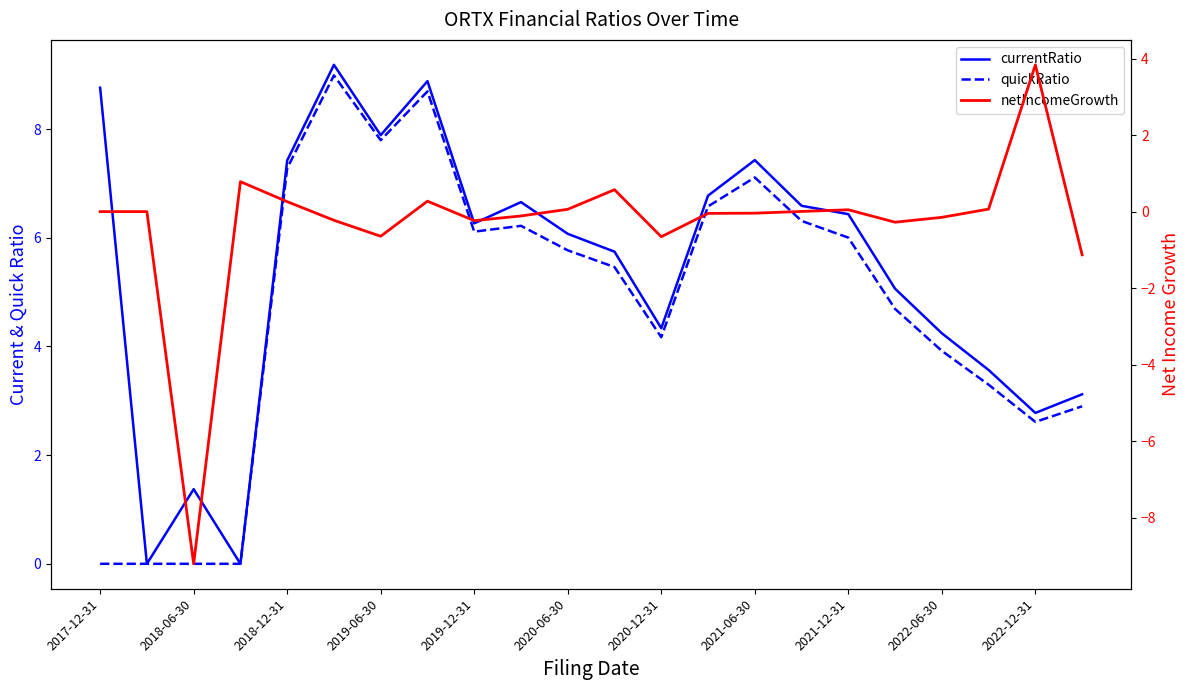

How many lines are shown in the chart?

3